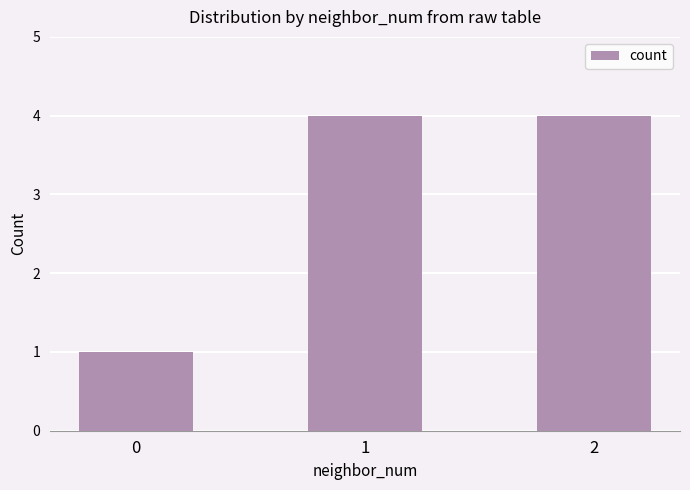

What is the value of the 2nd bar from the left?

4